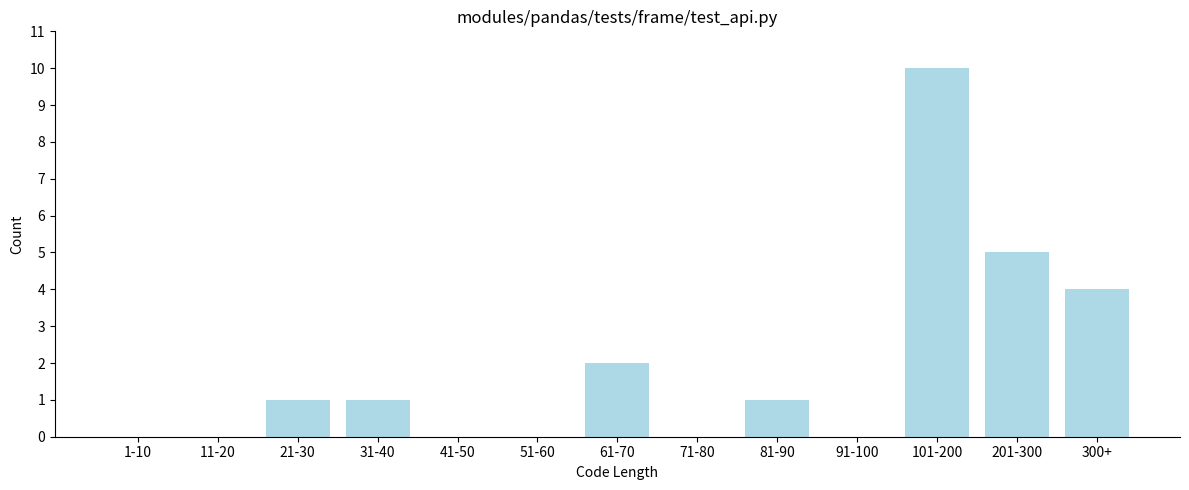

Reading right to left, extract all data points from this chart.

300+=4	201-300=5	101-200=10	91-100=0	81-90=1	71-80=0	61-70=2	51-60=0	41-50=0	31-40=1	21-30=1	11-20=0	1-10=0